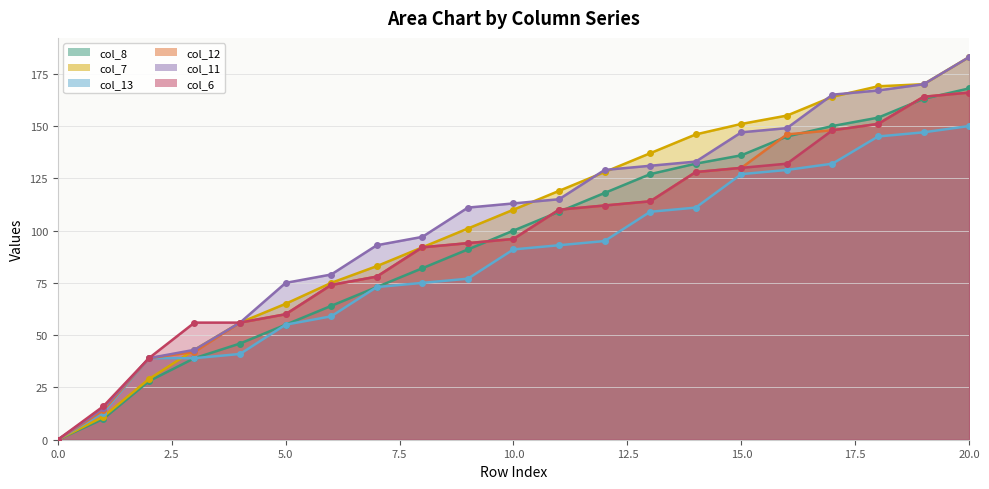

The col_7_line series shows 0 at 0.0. True or false?

True